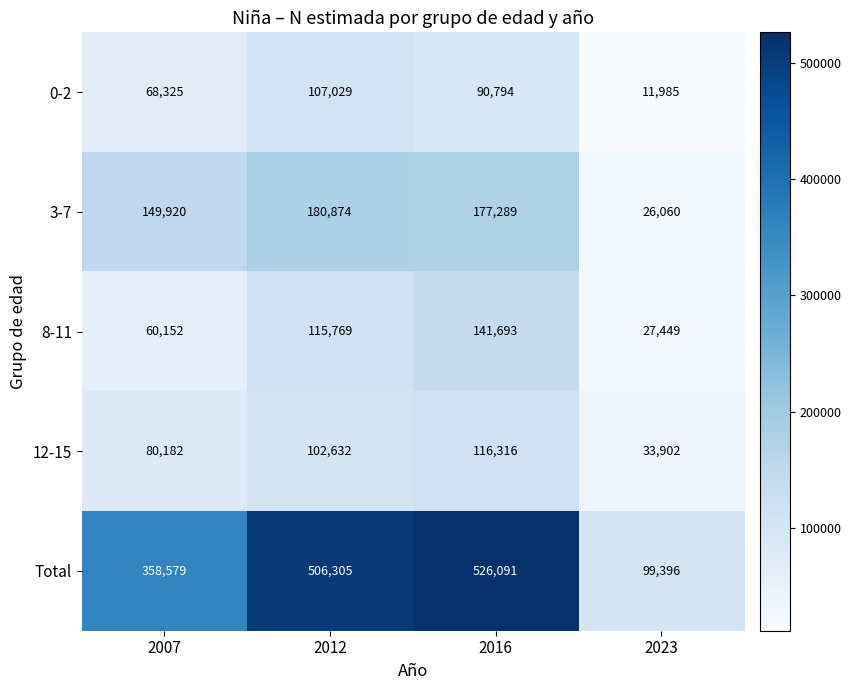

How many data points does each series have?

4